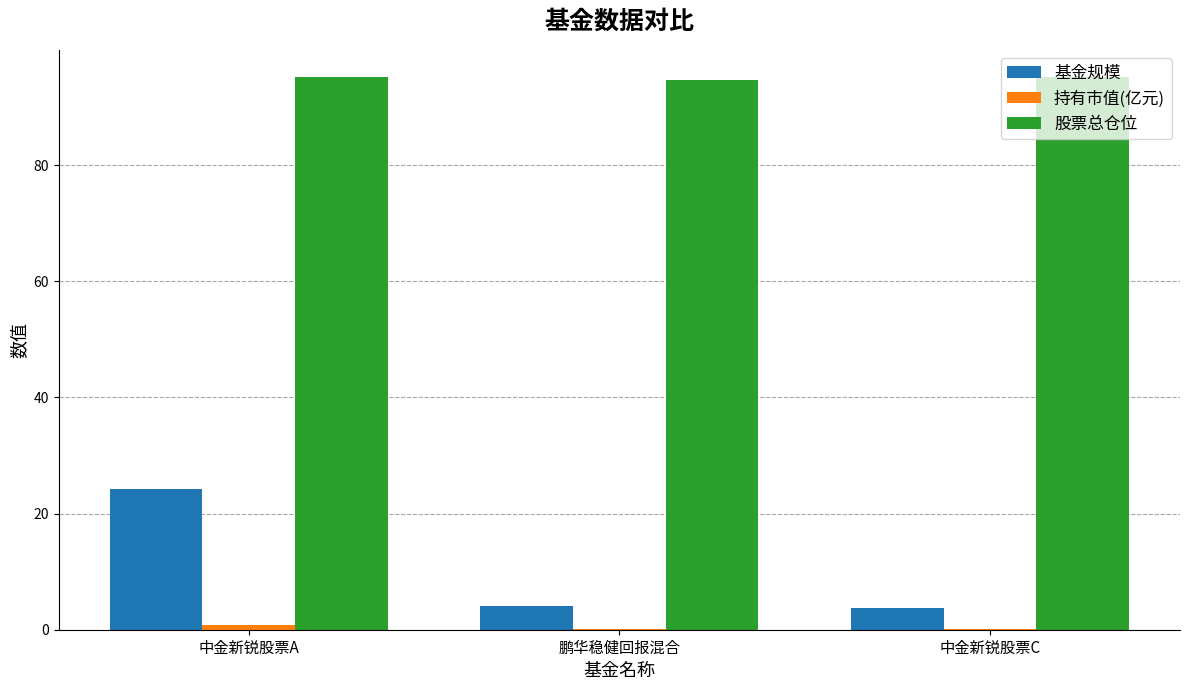

Between 中金新锐股票A and 鹏华稳健回报混合, which series saw the biggest shift?

基金规模